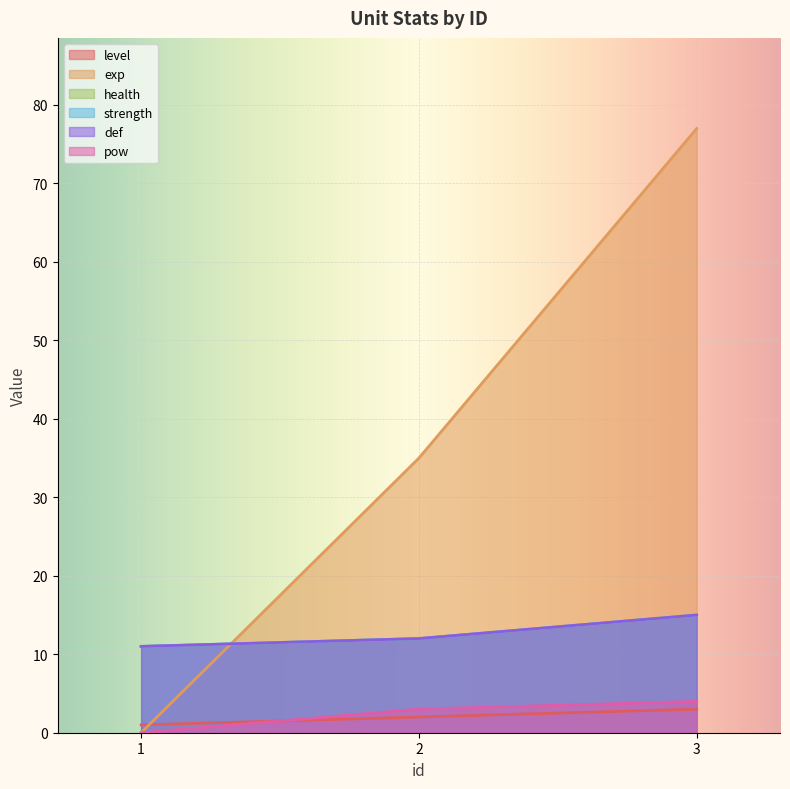

List the labels in order of health value, largest first.

3.0, 2.0, 1.0